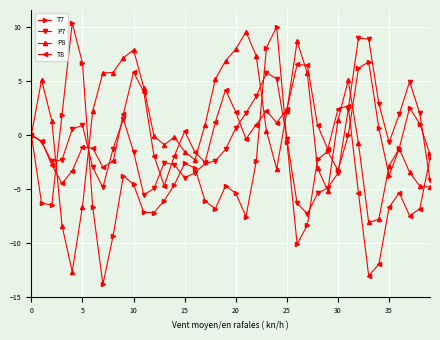

Which series has the largest total across all categories?

P8